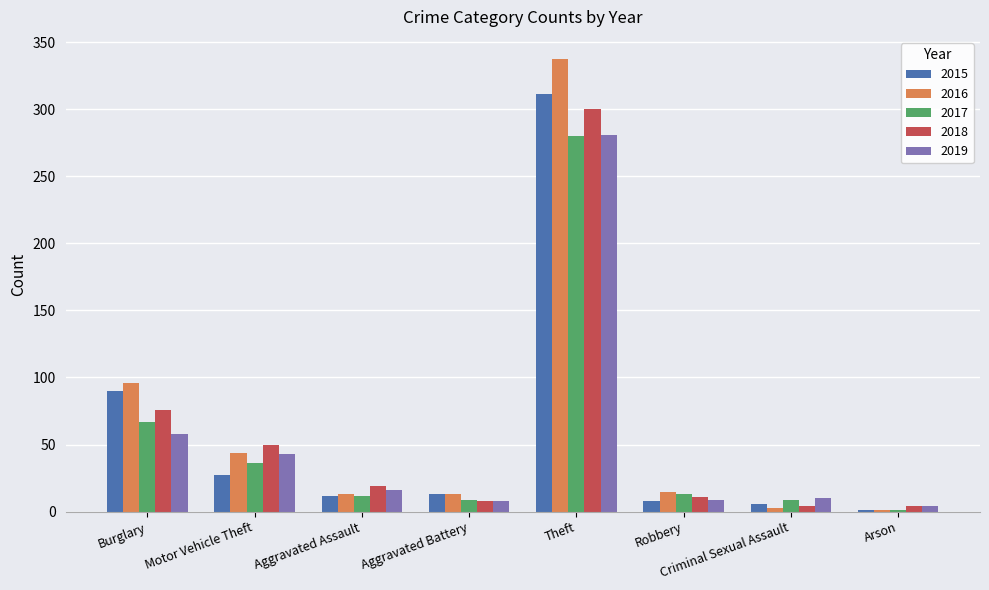

Is it true that 2019 equals 36 at Burglary?

False